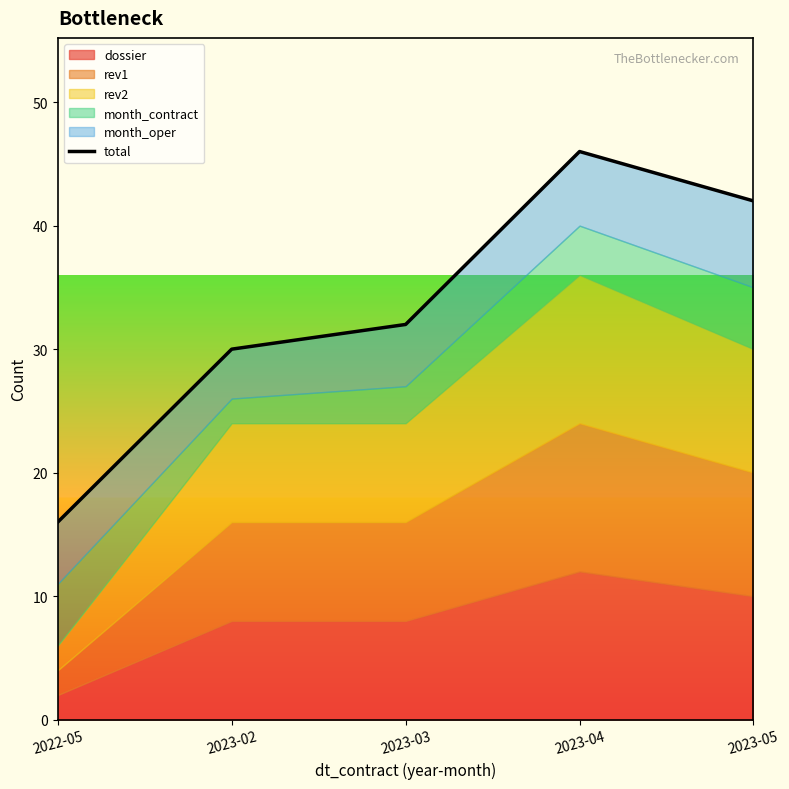

Does the chart have visible grid lines?

No